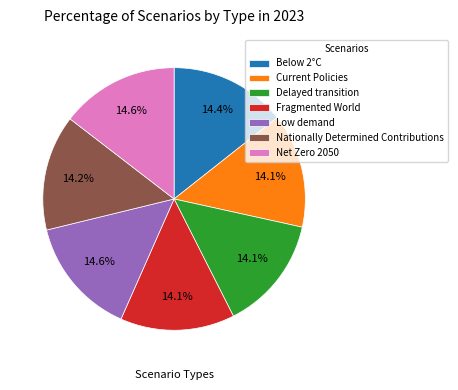

Is there a majority slice in this chart?

No